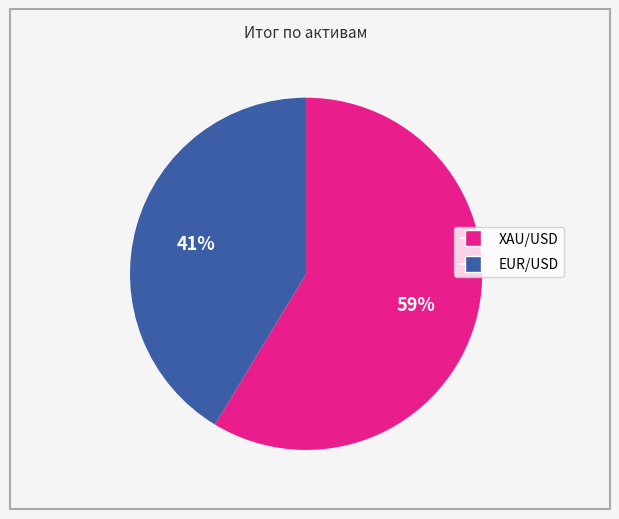

The EUR/USD slice represents 41% of the pie. True or false?

True